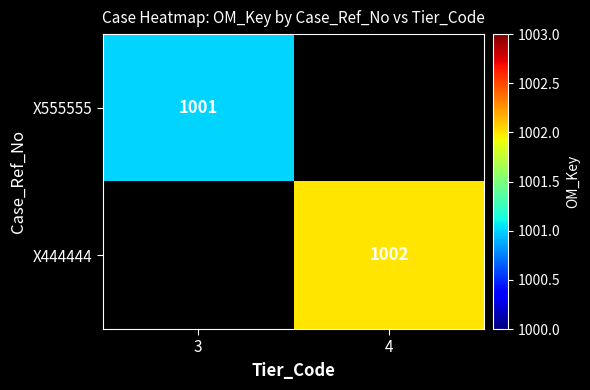

Between 3 and 4, which is larger?

4